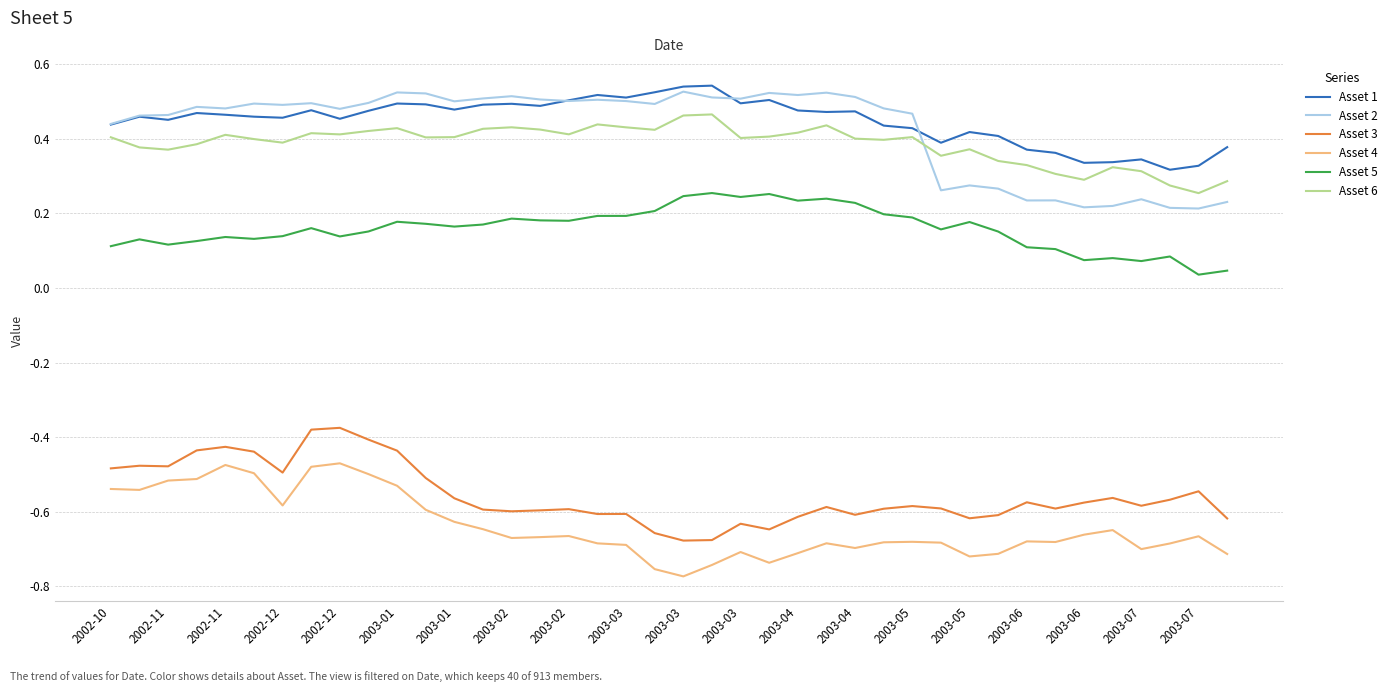

True or false: Asset 3 and Asset 1 cross at least once.

False